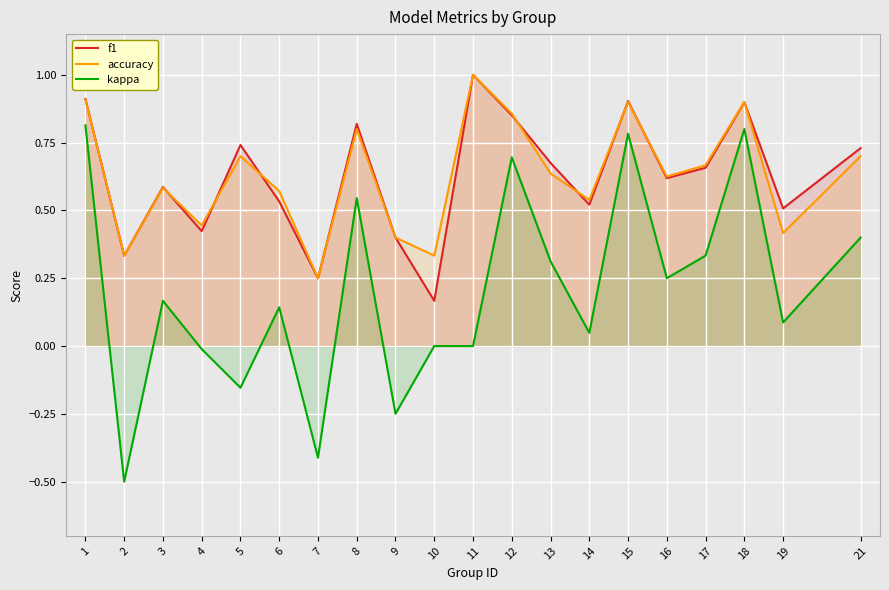

True or false: accuracy and kappa intersect in this chart.

False